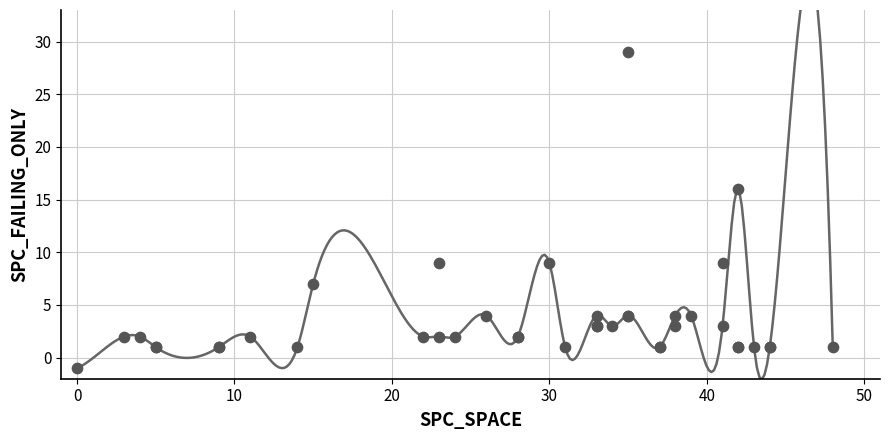

What Y value in the scatter plot is closest to 14?

16